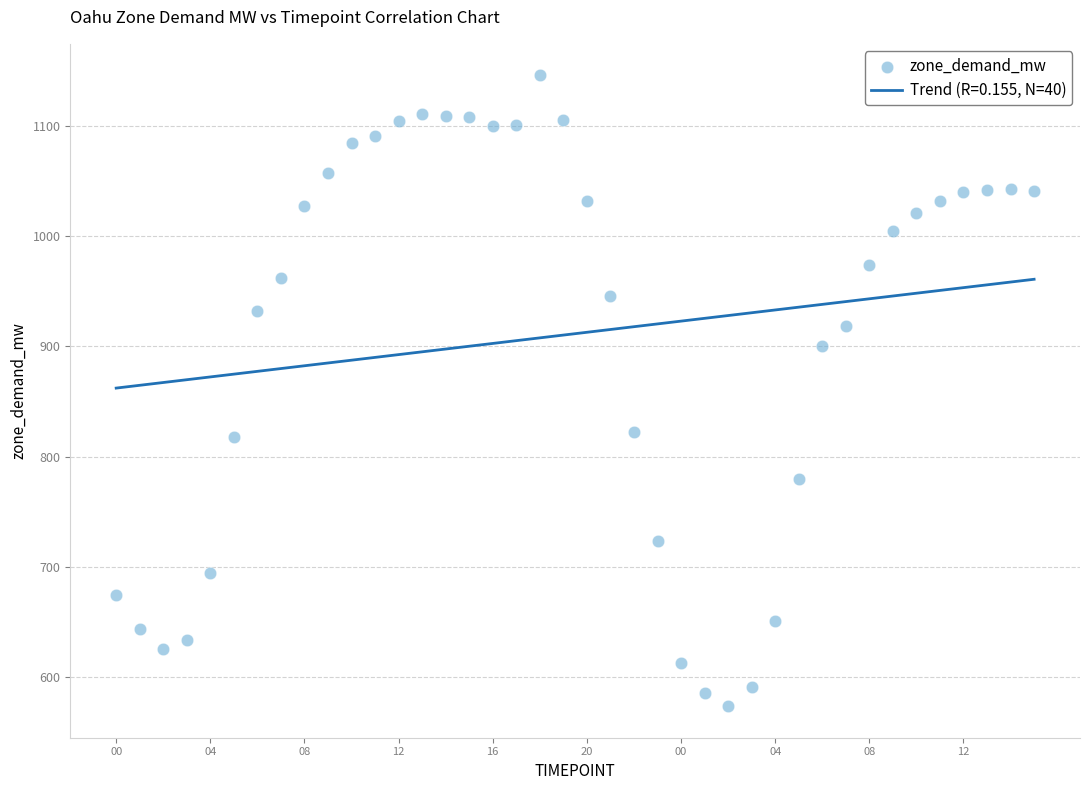

What is the range of Y values (max minus min)?

571.8